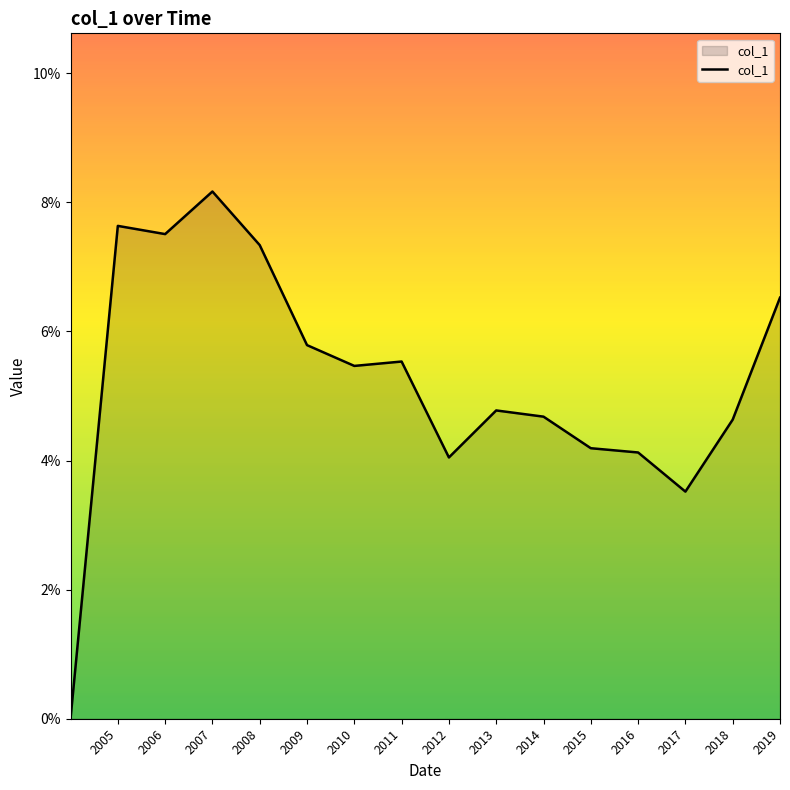

Does the chart have visible grid lines?

No